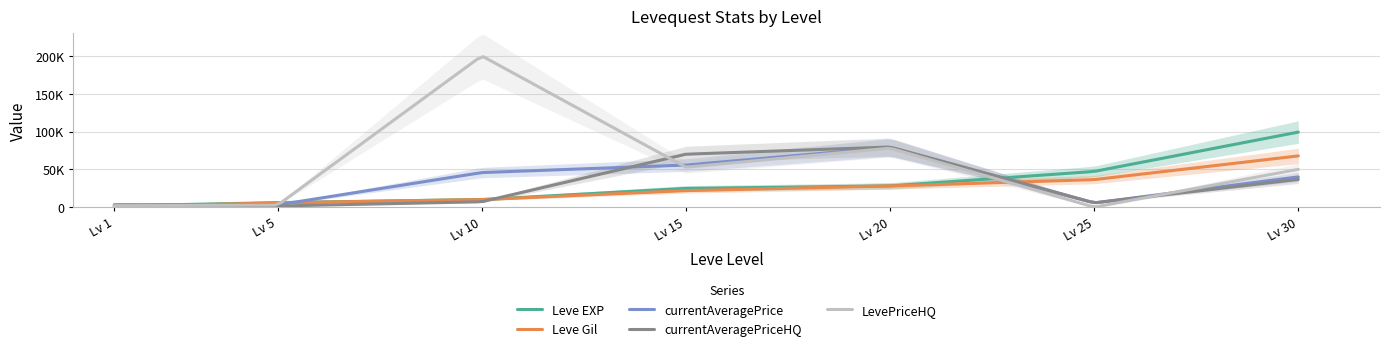

What is the difference between the LevePriceHQ values at 1 and 20?

76130